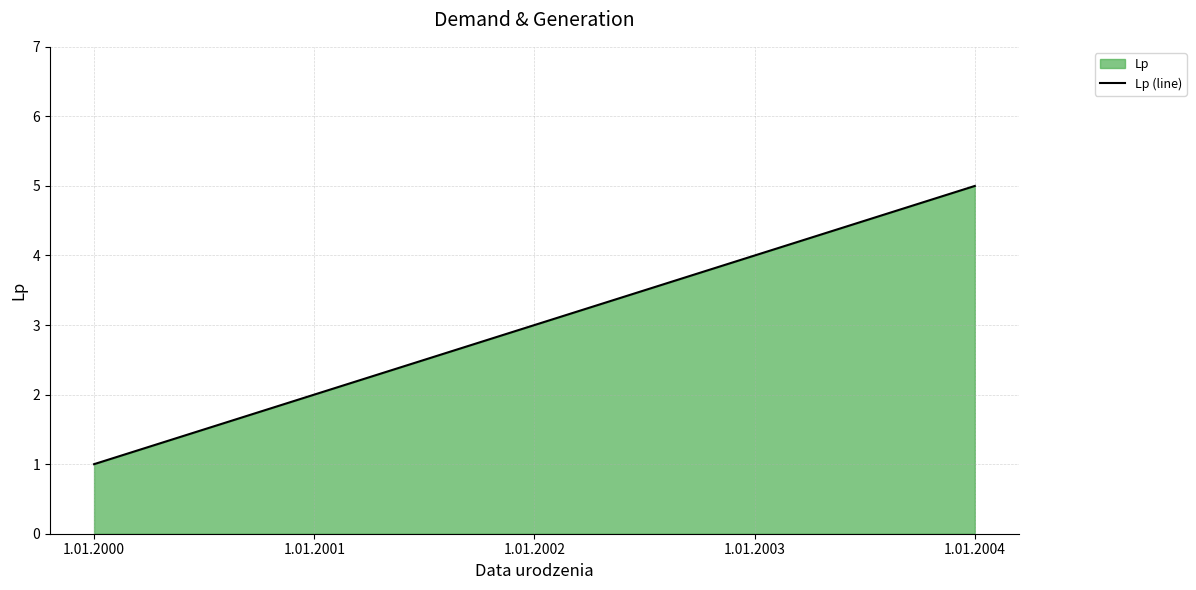

True or false: the data shows 4 at 1.01.2003.

True